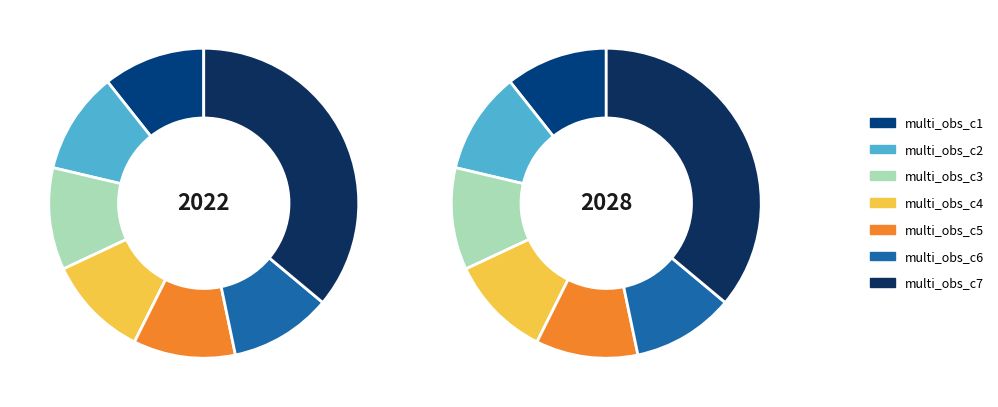

Between multi_obs_c6 and multi_obs_c3, which is larger?

multi_obs_c6